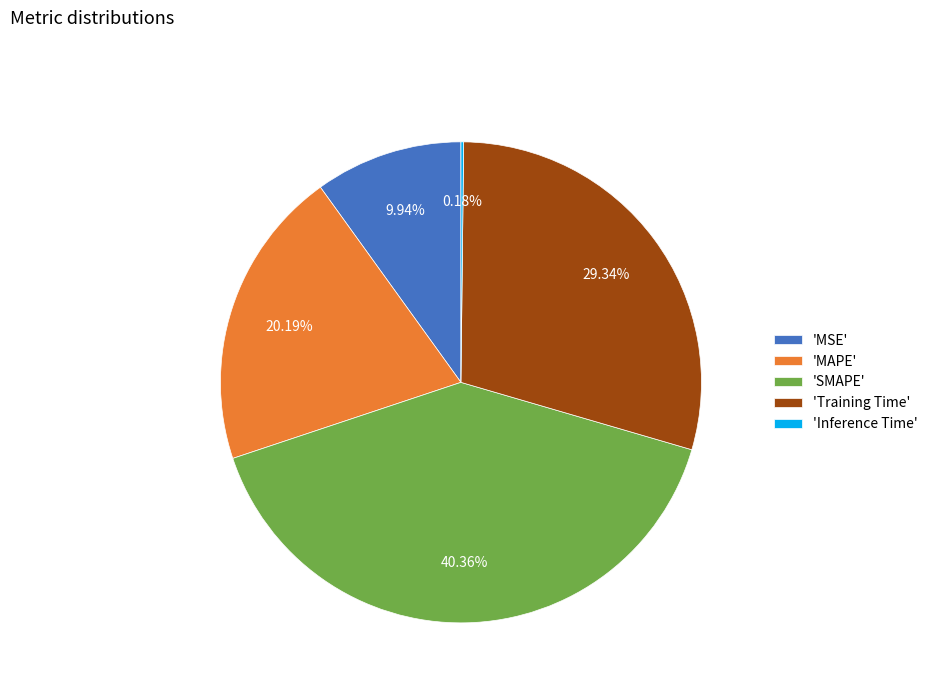

Which slice is the largest?

'SMAPE'